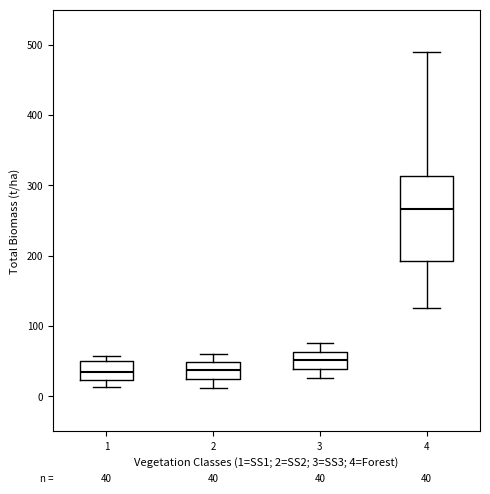

Which box is the tallest, from its lower edge to its upper edge?

4